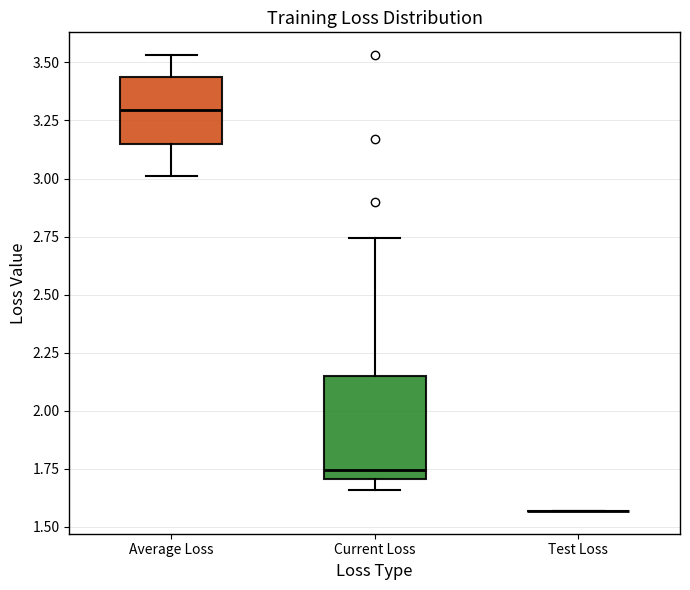

Reading left to right, read every box against the y-axis: the position of its median line, the range the box covers, and the ends of its whiskers. The values are not printed on the chart, so give them approximately, as read against the axis.

Average Loss: median 3.30, box 3.15 to 3.45, whiskers 3.00 to 3.55
Current Loss: median 1.75, box 1.70 to 2.15, whiskers 1.65 to 2.75
Test Loss: box collapsed to a line at 1.55, whiskers 1.55 to 1.55